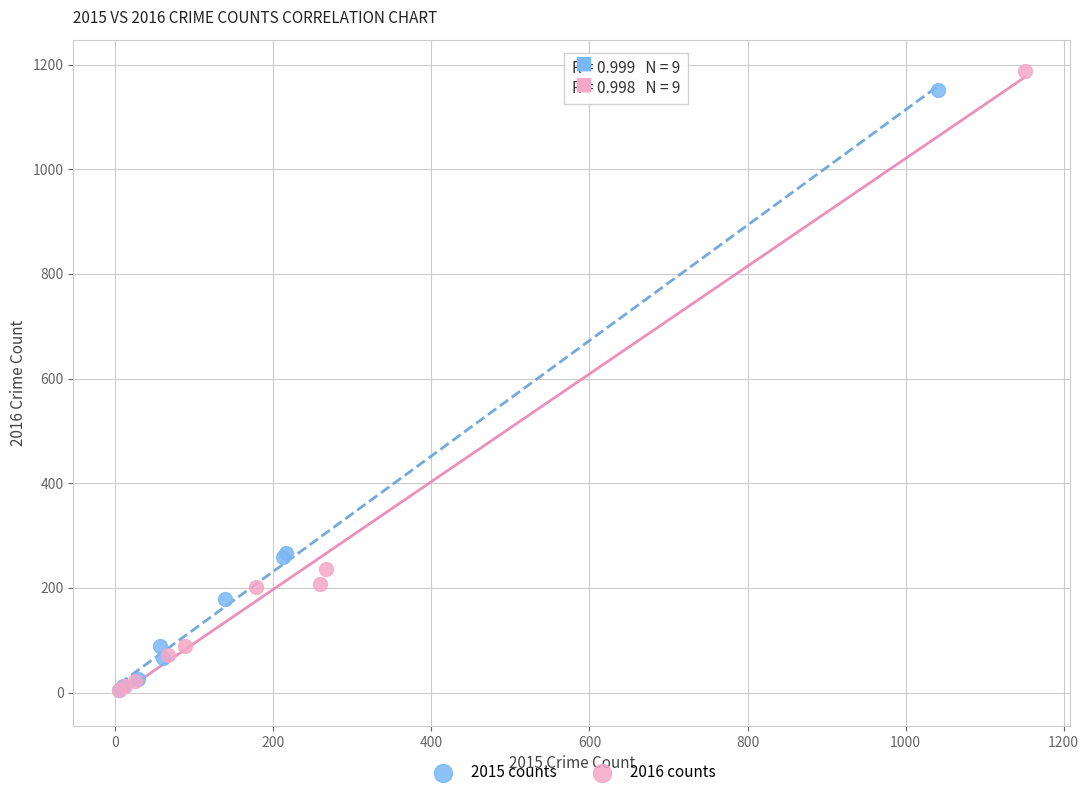

Which series reaches the maximum Y coordinate?

2016 counts